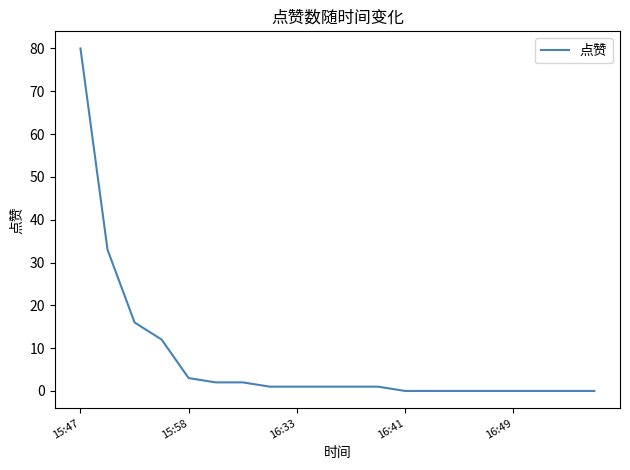

What is the difference between the maximum and minimum values?

80